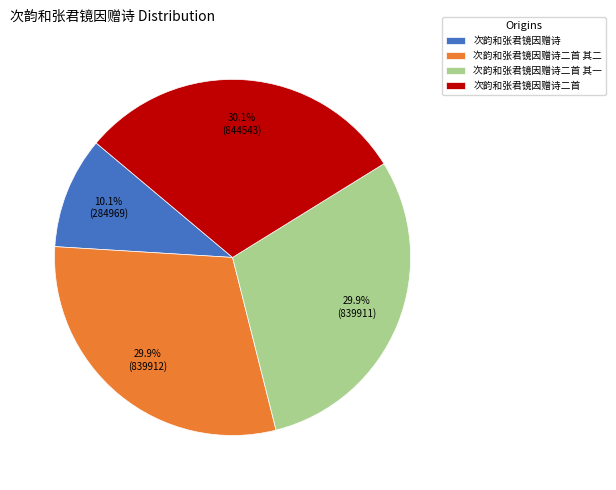

Is the sum of 次韵和张君镜因赠诗 and 次韵和张君镜因赠诗二首 其二 greater than half?

No